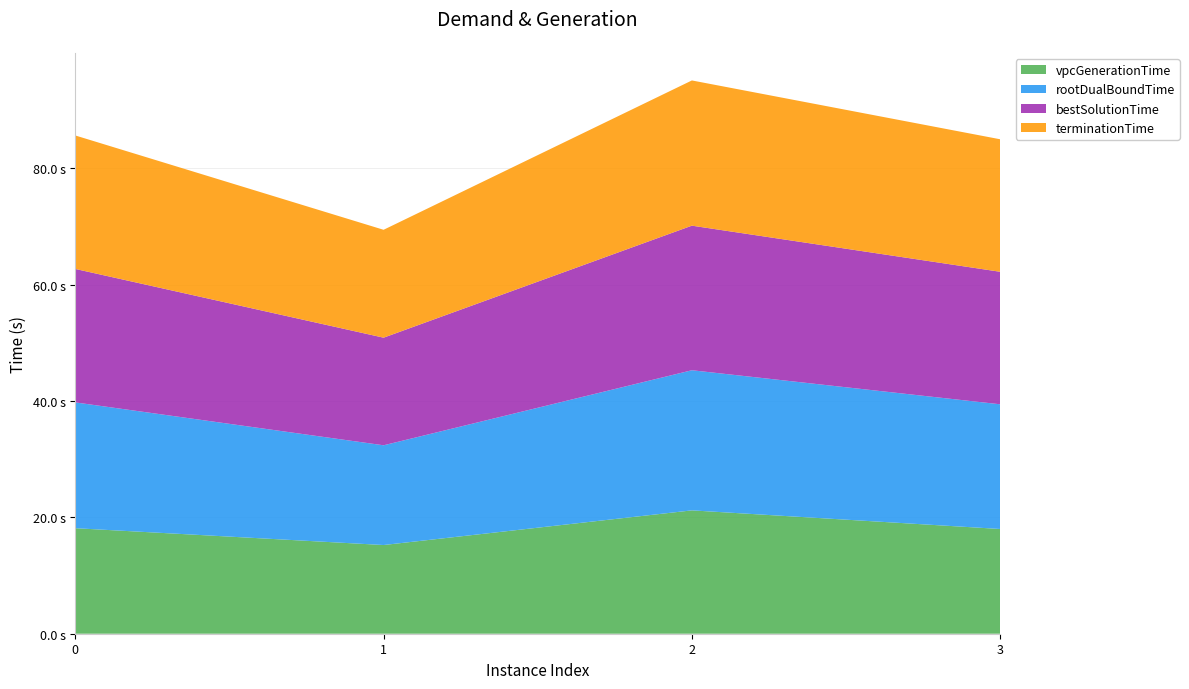

Reading left to right, transcribe all the data shown in this chart.

vpcGenerationTime: 18.1	15.3	21.2	18.0
rootDualBoundTime: 21.6	17.2	24.1	21.4
bestSolutionTime: 22.9	18.5	24.9	22.8
terminationTime: 22.9	18.6	25.0	22.8